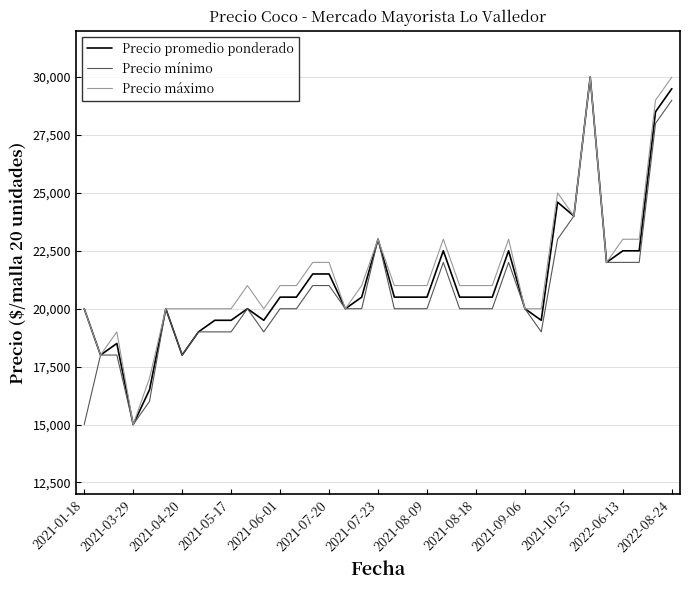

What is the minimum value shown in the chart?

15000